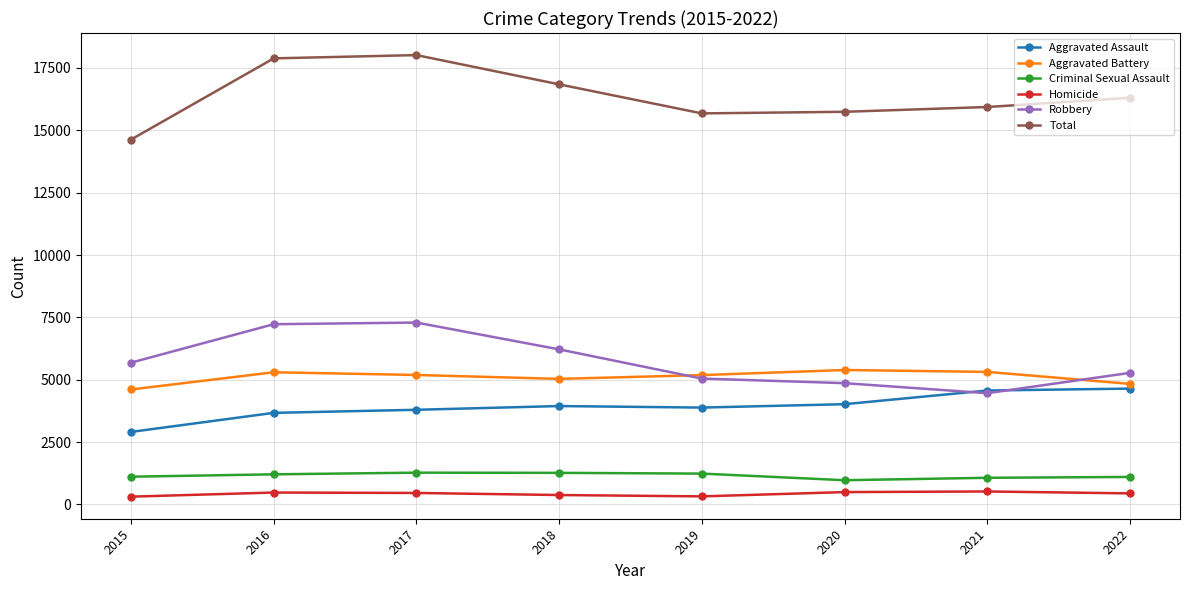

The value of Aggravated Assault at 2015 is 2908. True or false?

True